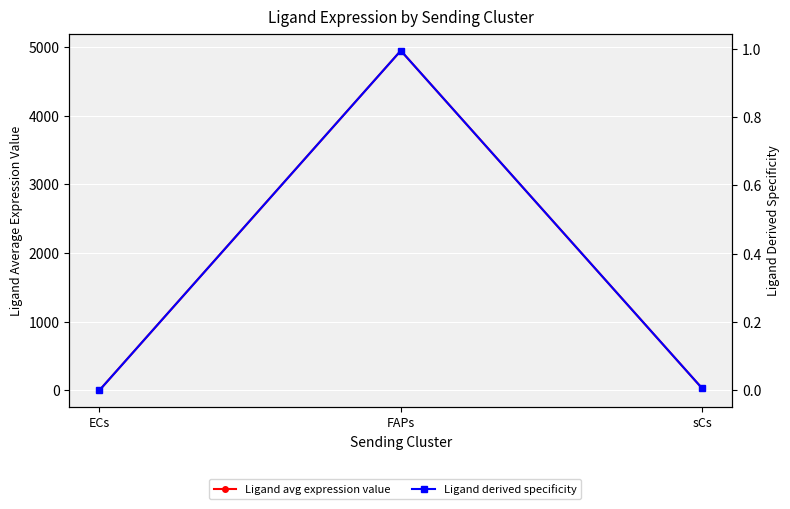

The Ligand derived specificity of average expression value series shows 1.0 at FAPs. True or false?

True